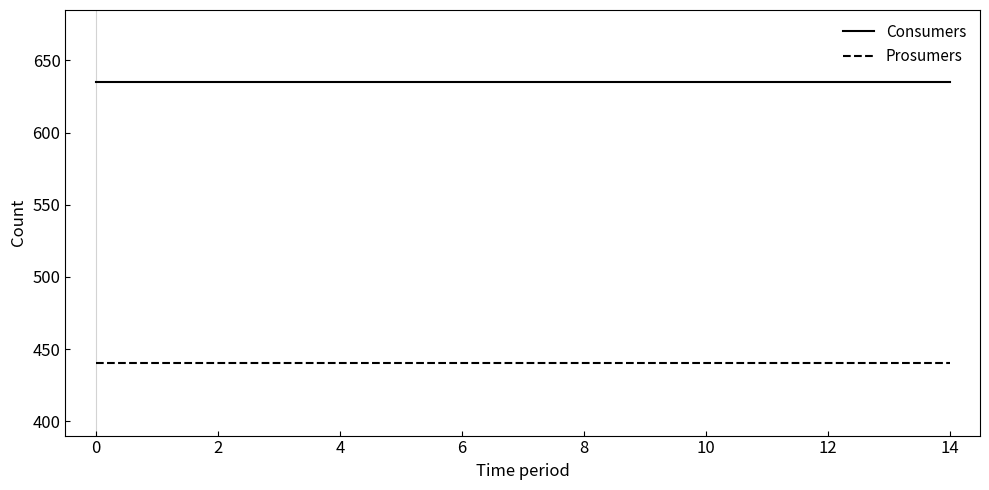

True or false: Prosumers and Consumers intersect in this chart.

False